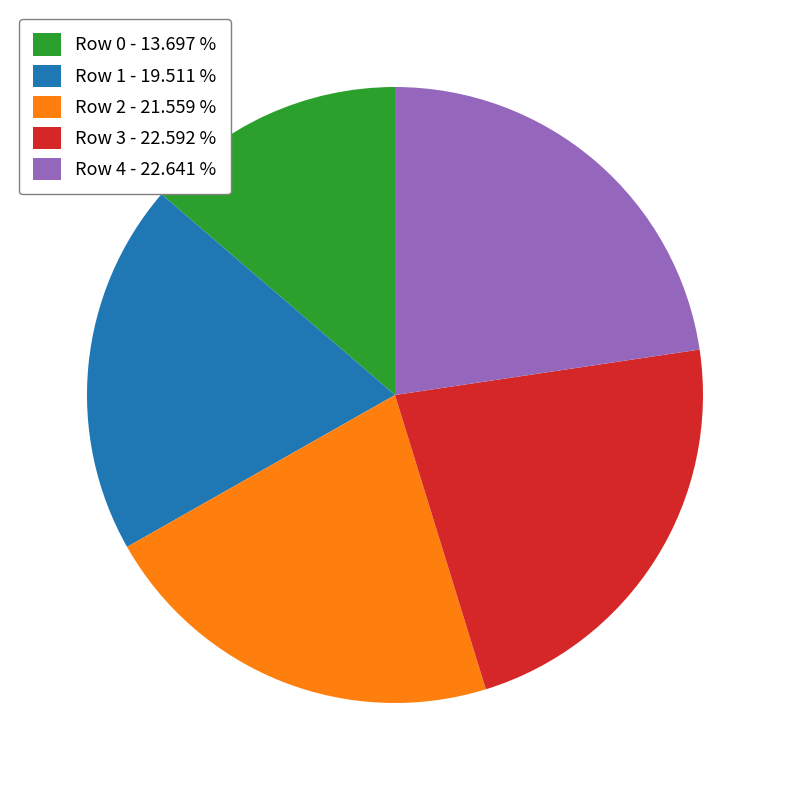

Do Row 3 - 22.592 % and Row 0 - 13.697 % together represent more than half of the pie?

No